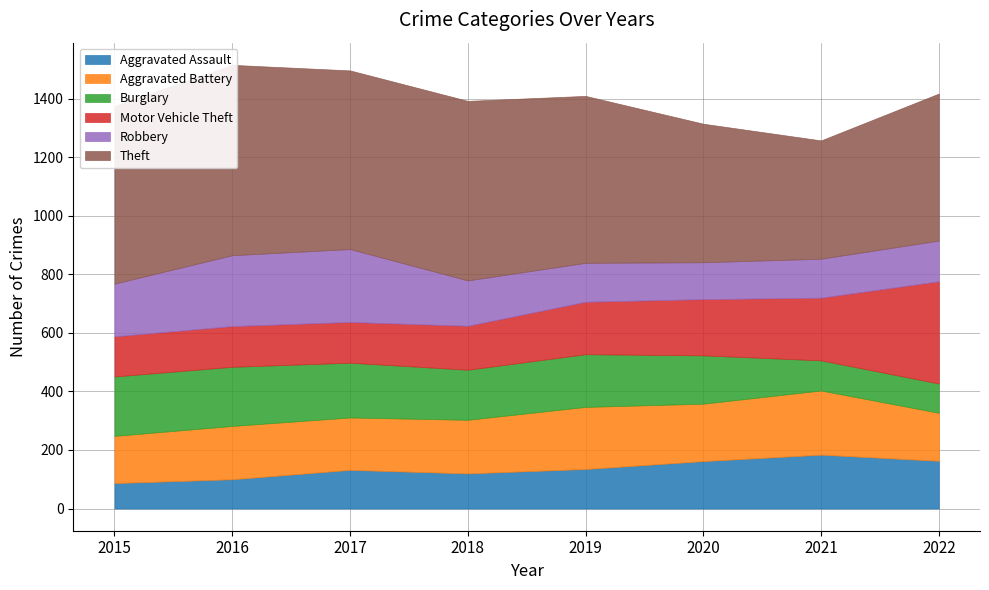

Between 2020 and 2015, which is larger?

2020